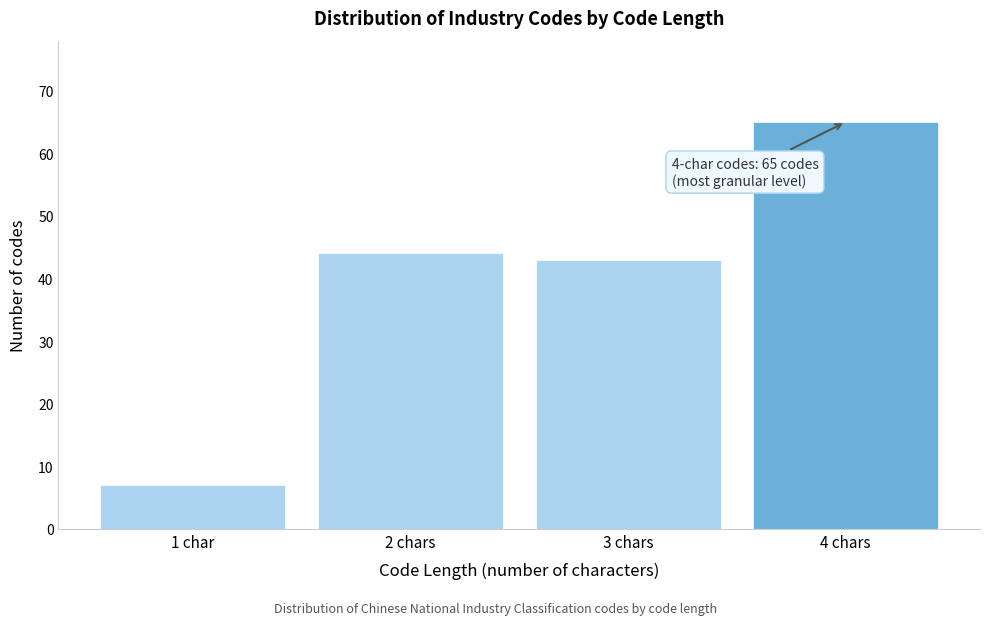

Reading left to right, list all the values displayed in this chart.

1 char=7	2 chars=44	3 chars=43	4 chars=65